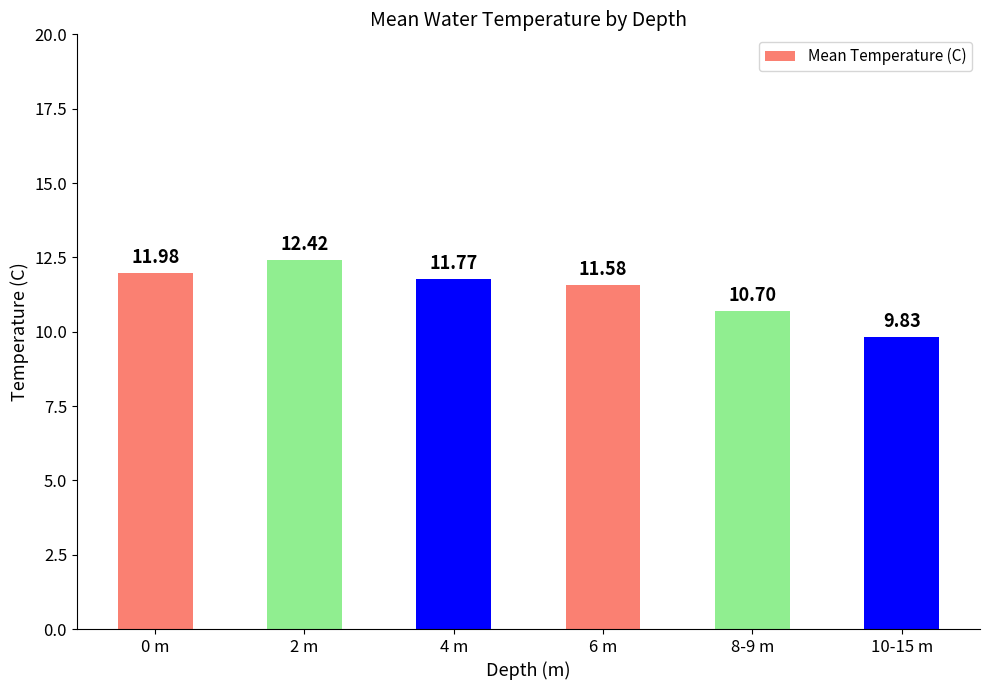

What is the value of the 2nd bar from the left?

12.4